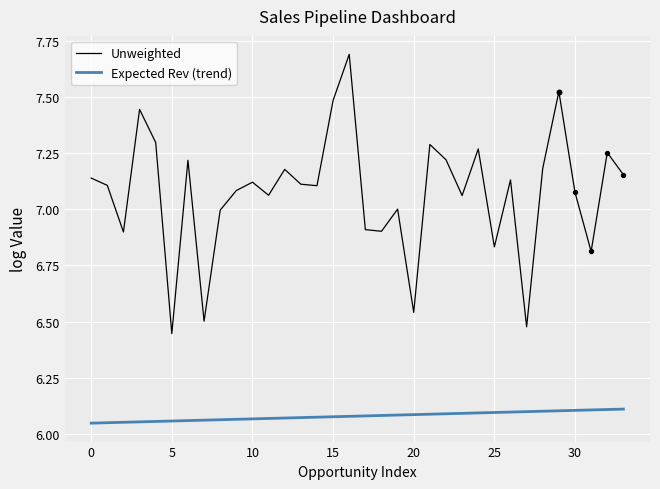

Which series has the largest total across all categories?

Unweighted